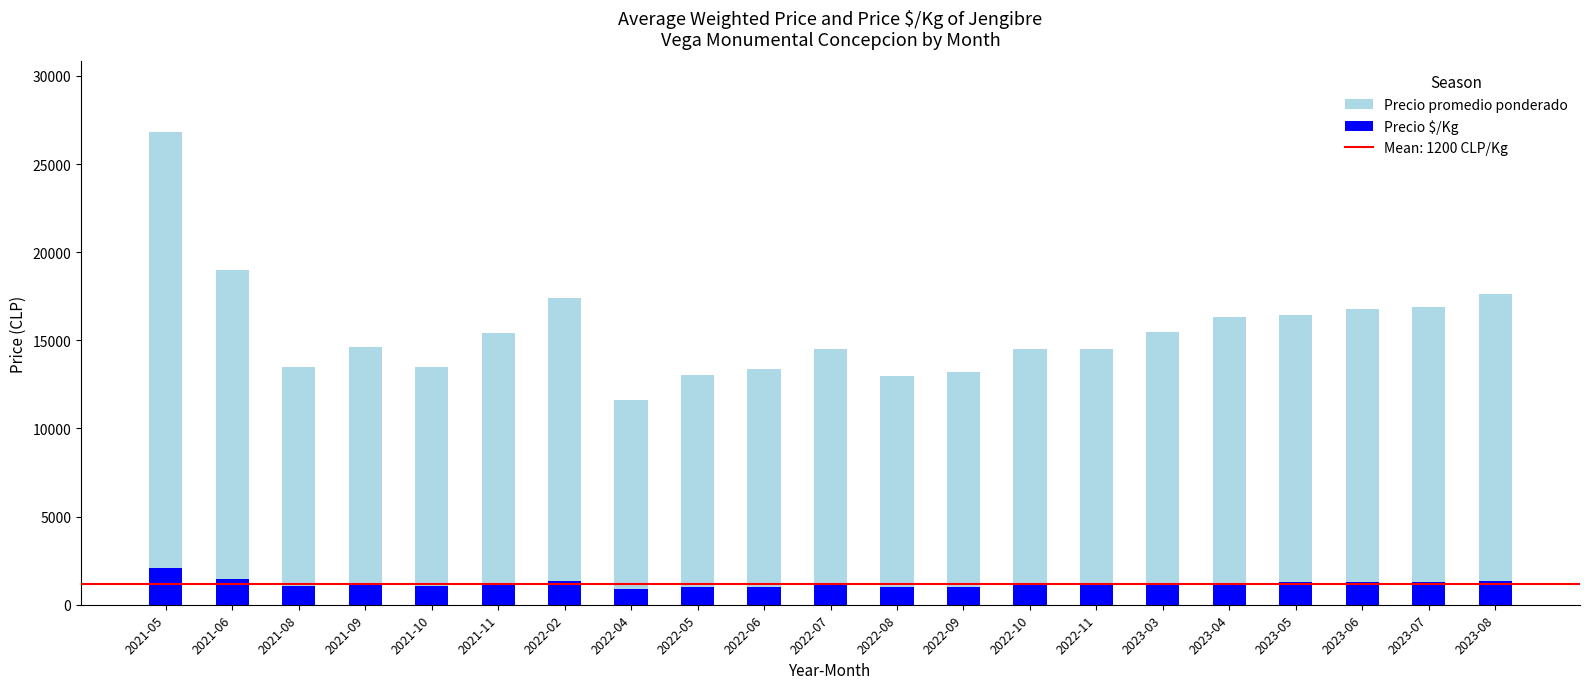

What is the difference between the maximum and minimum values in the Precio $/Kg series?

1170